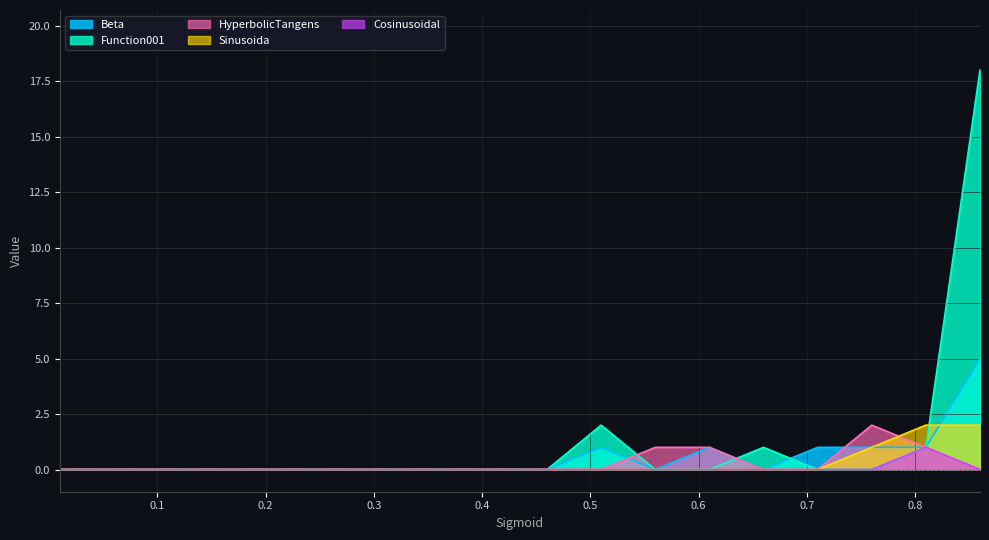

How many series are shown in this chart?

5